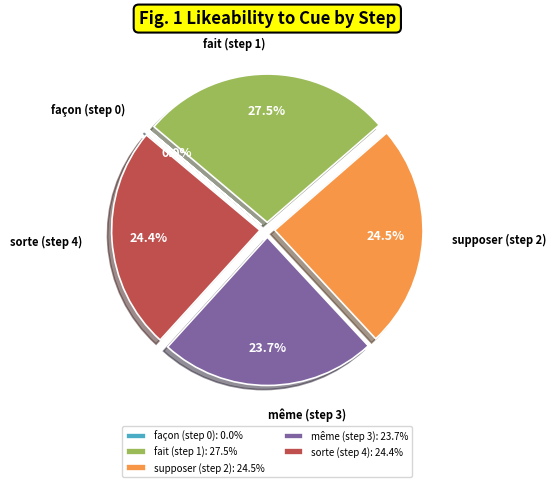

Which has a higher value, supposer (step 2): 24.5% or même (step 3): 23.7%?

supposer (step 2): 24.5%